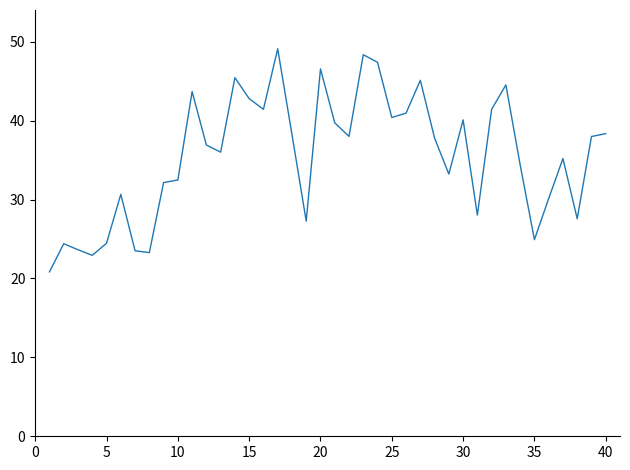

What is the difference between the maximum and minimum values?

28.3